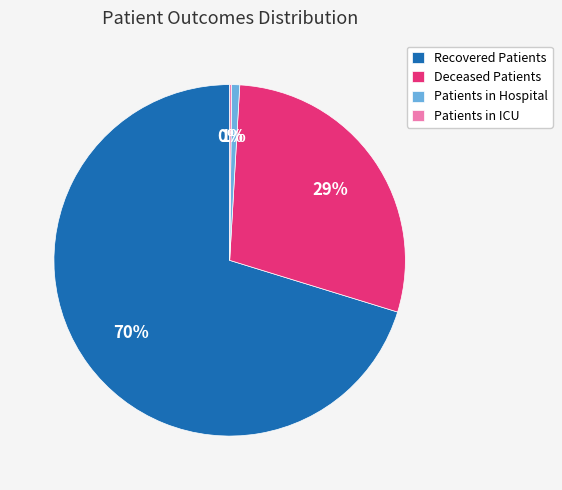

To the nearest percent, what is the average slice percentage?

25%